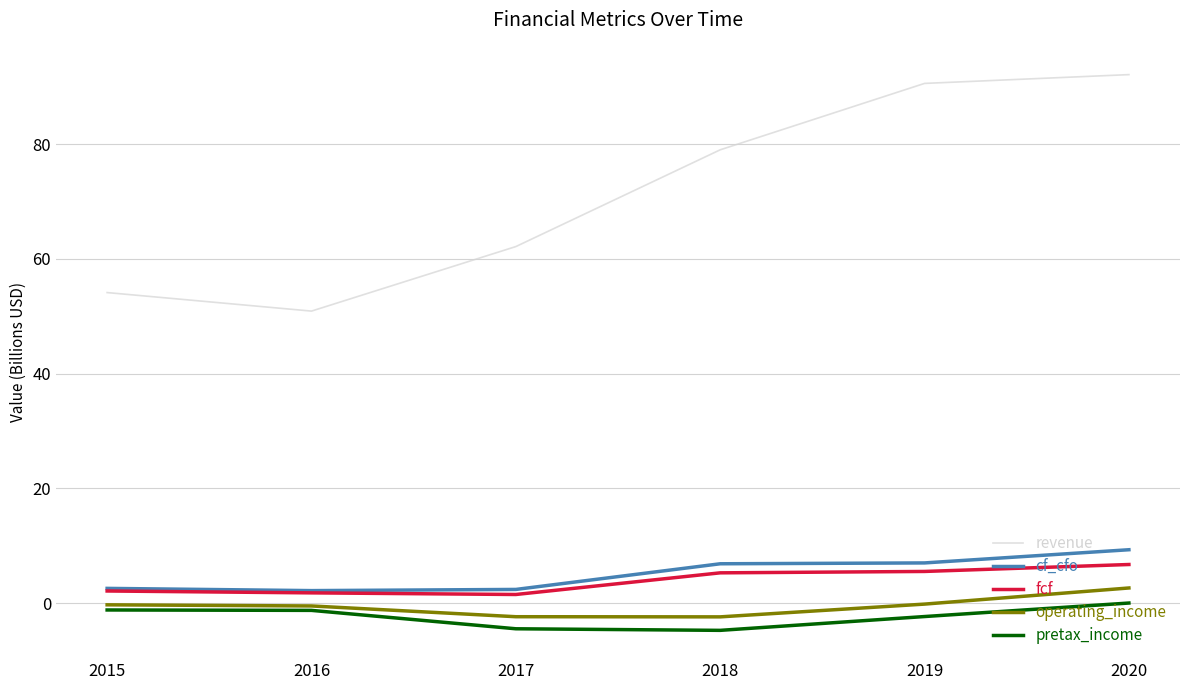

What are all the series names shown in the legend?

revenue, cf_cfo, fcf, operating_income, pretax_income